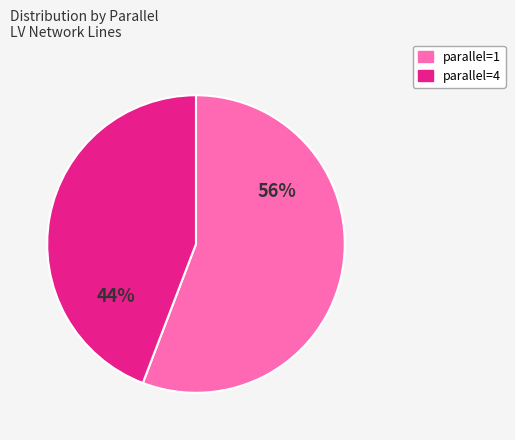

To the nearest percent, what is the average slice percentage?

50%